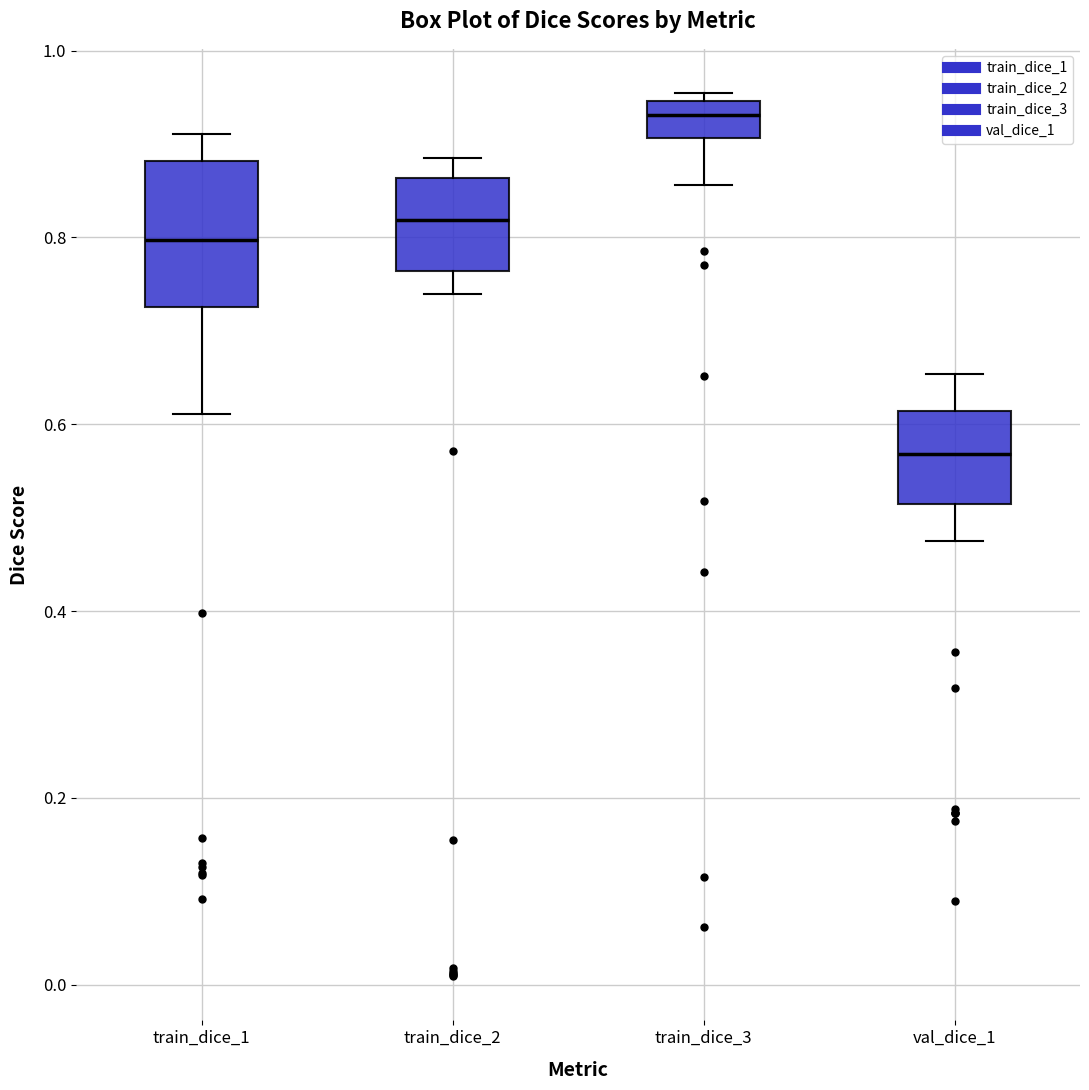

Reading left to right, read every box against the y-axis: the position of its median line, the range the box covers, and the ends of its whiskers. The values are not printed on the chart, so give them approximately, as read against the axis.

train_dice_1: median 0.80, box 0.72 to 0.88, whiskers 0.62 to 0.92
train_dice_2: median 0.82, box 0.76 to 0.86, whiskers 0.74 to 0.88
train_dice_3: median 0.94 (inside the box), box 0.90 to 0.94, whiskers 0.86 to 0.96
val_dice_1: median 0.56, box 0.52 to 0.62, whiskers 0.48 to 0.66